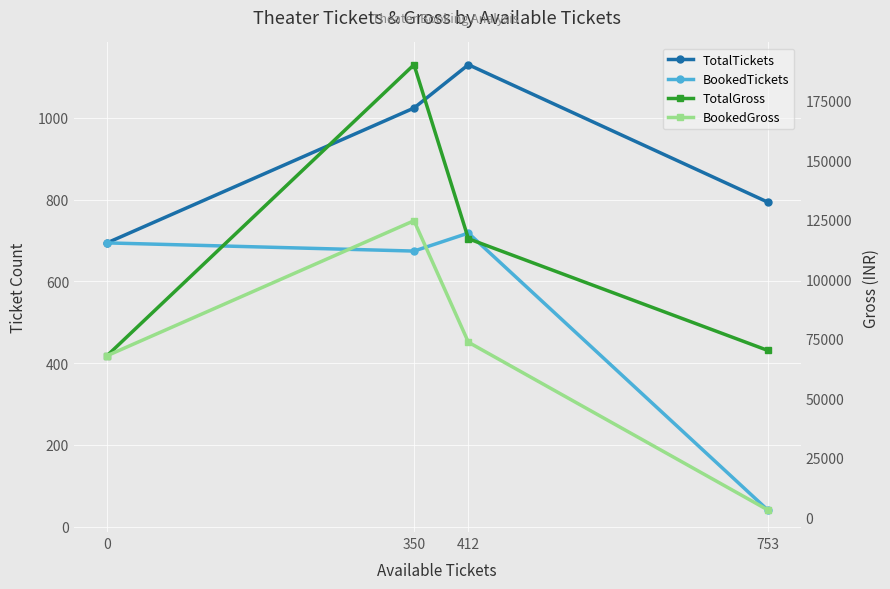

The value of BookedTickets at 350 is 917. True or false?

False